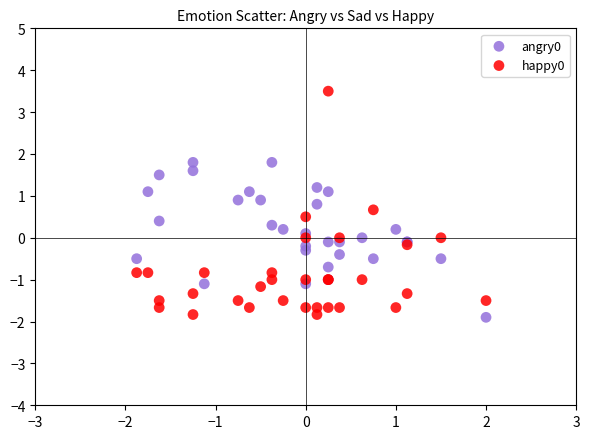

What is the X range (max minus min) for the scatter plot?

3.9